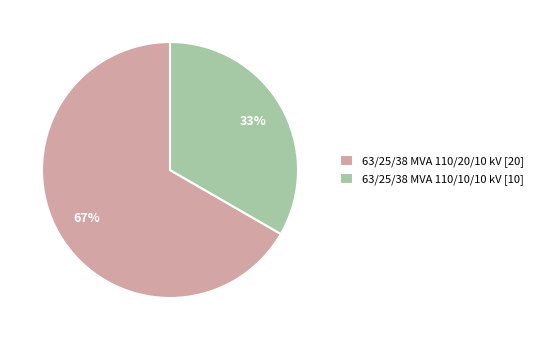

How many segments does this pie chart have?

2